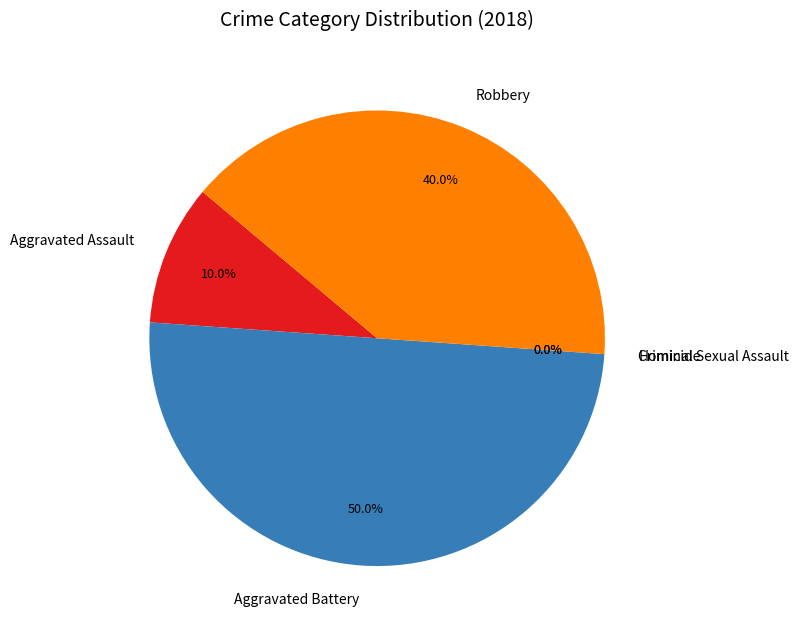

Rank the categories by value from highest to lowest.

Aggravated Battery, Robbery, Aggravated Assault, Criminal Sexual Assault, Homicide